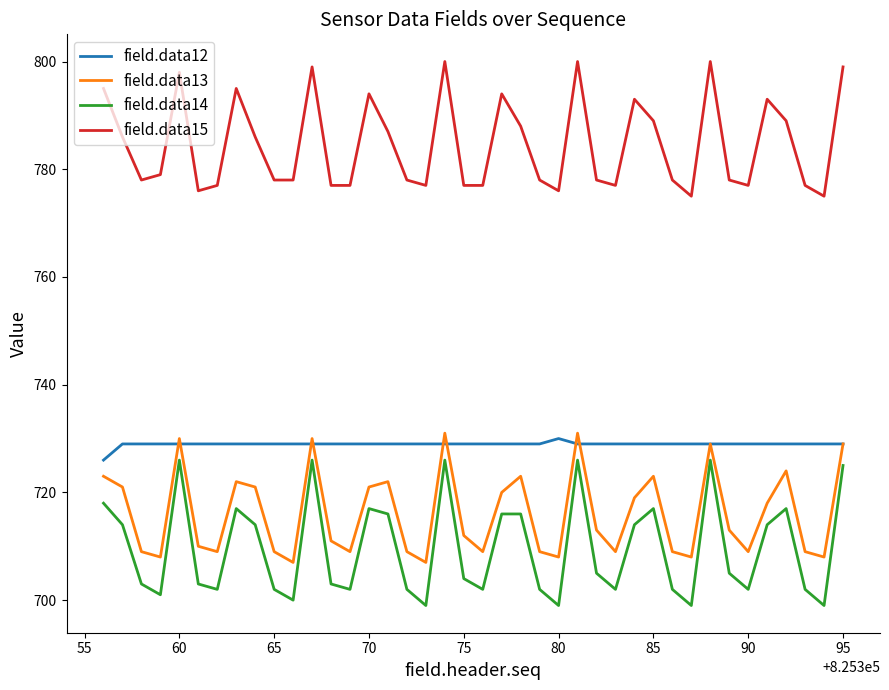

What is the lowest value of the field.data15 series?

775